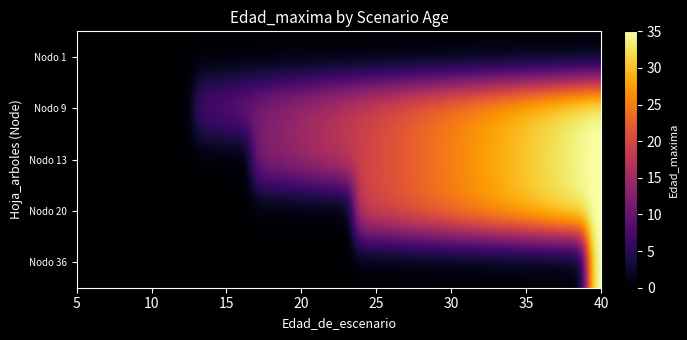

Count the number of data series in this chart.

5